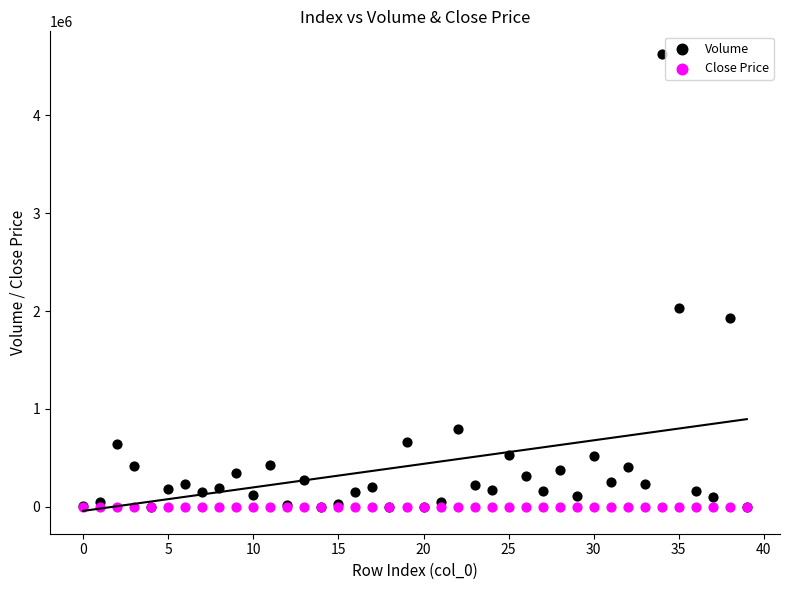

Which series reaches the maximum Y coordinate?

Volume